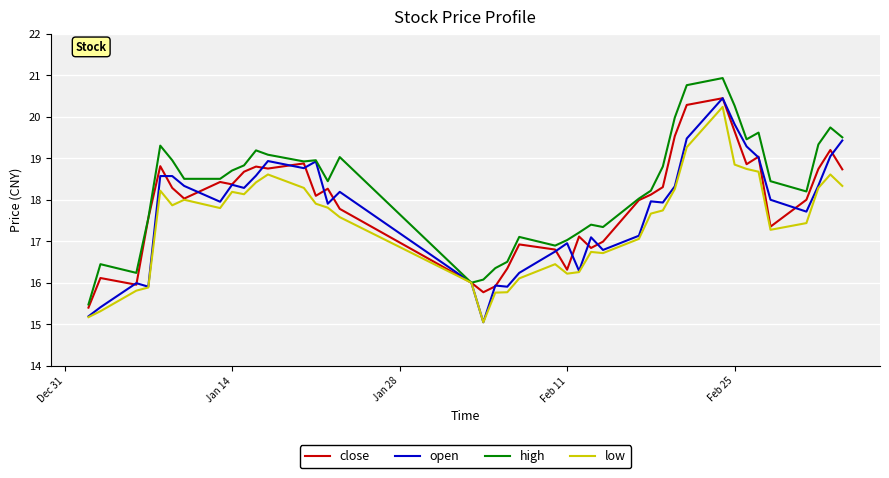

Which series has the largest total across all categories?

high